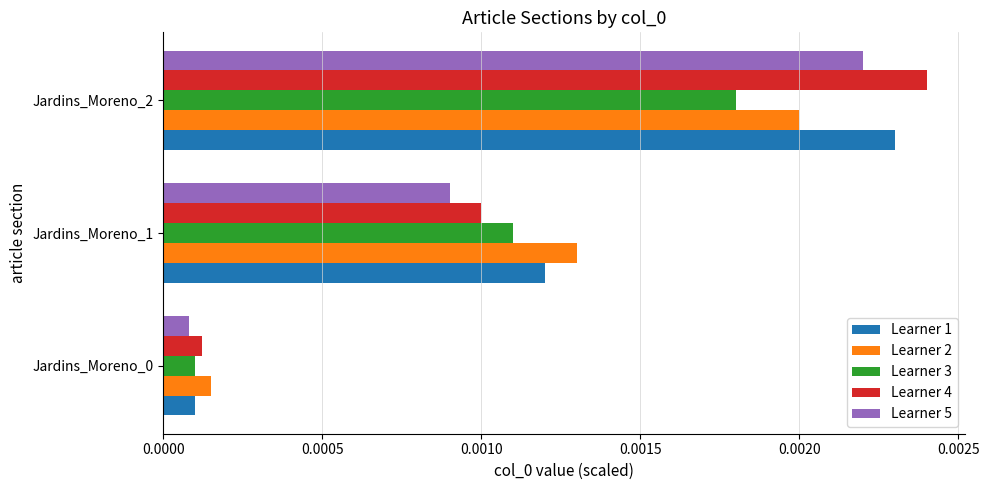

At how many categories does at least one series exceed 0?

3